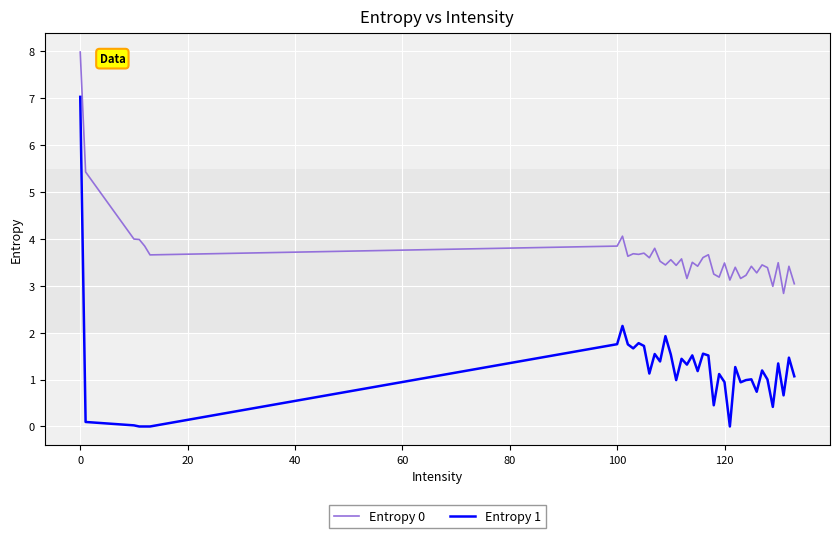

True or false: Entropy 1 and Entropy 0 cross at least once.

False